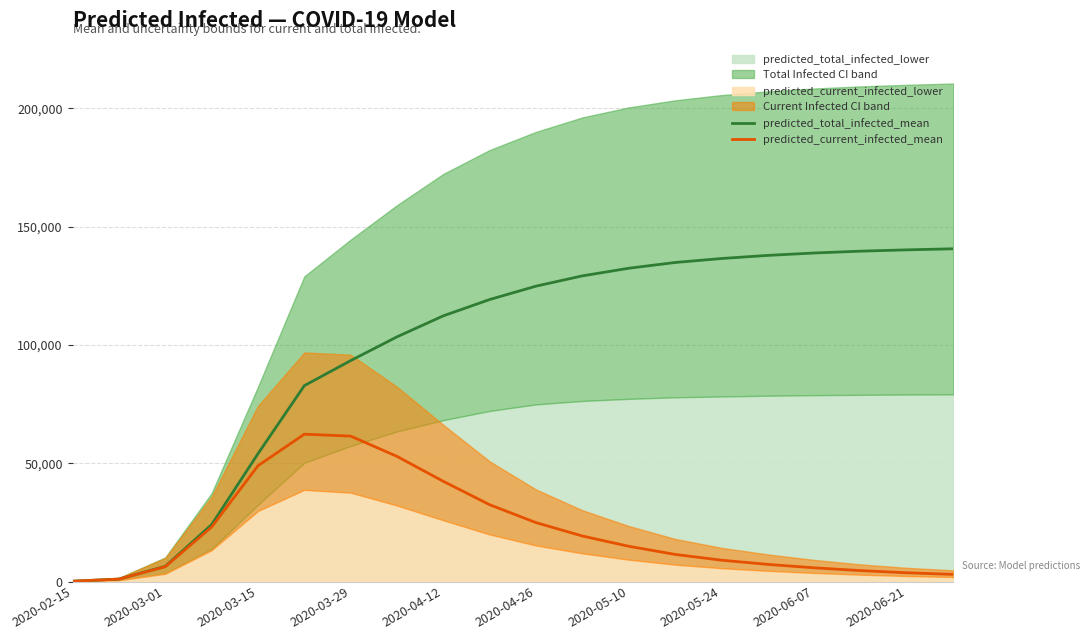

How many interior local peaks does the predicted_current_infected_mean series have?

1